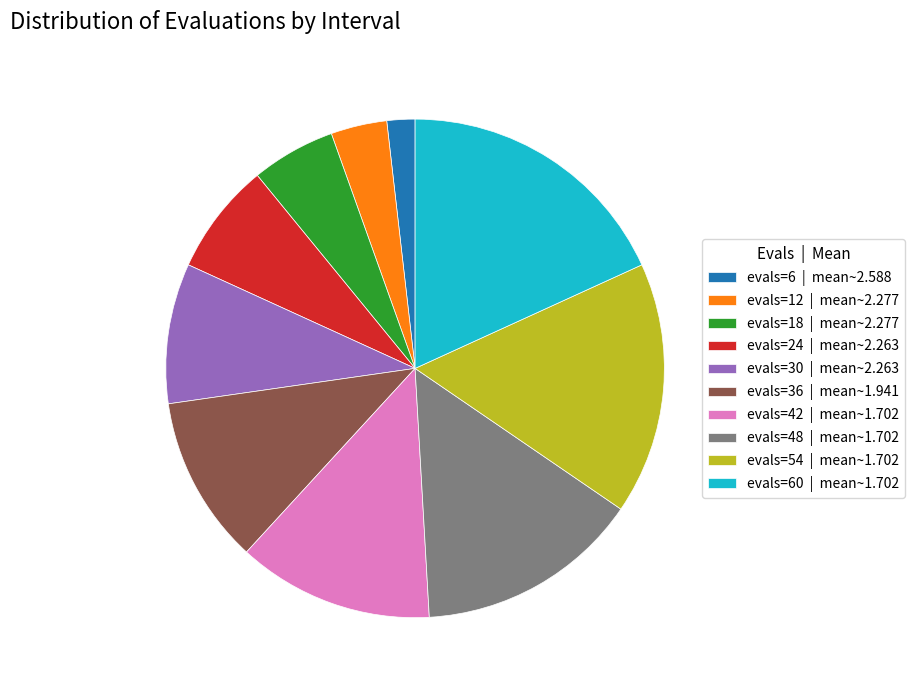

How many segments does this pie chart have?

10